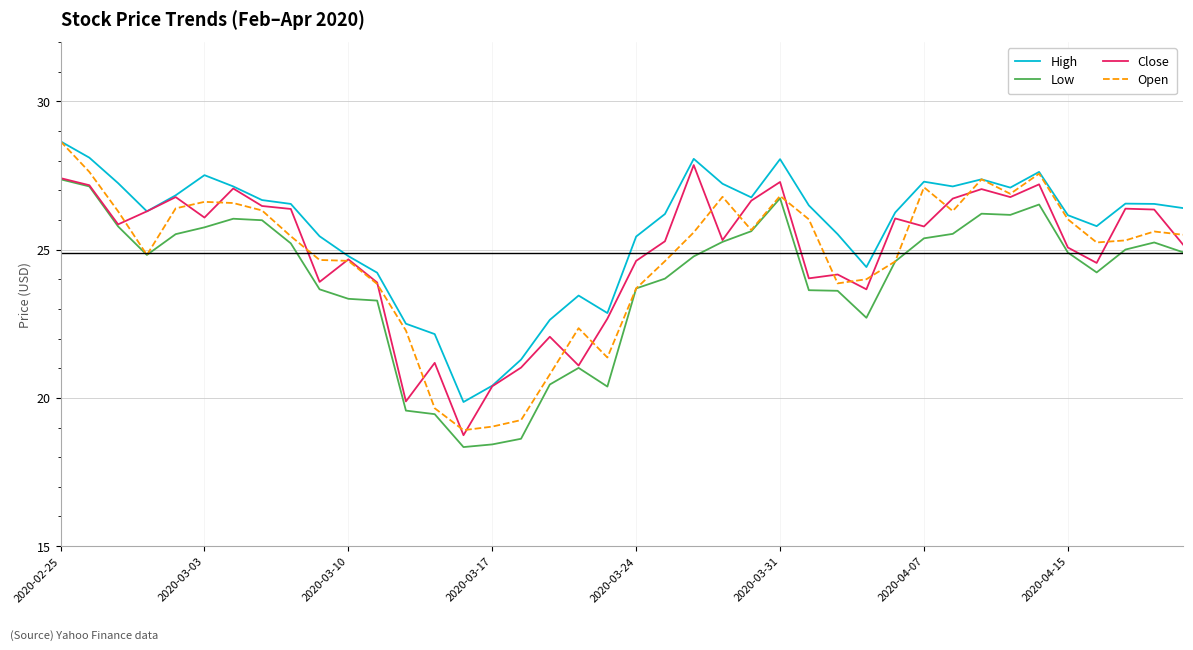

What is the smallest value displayed?

18.3